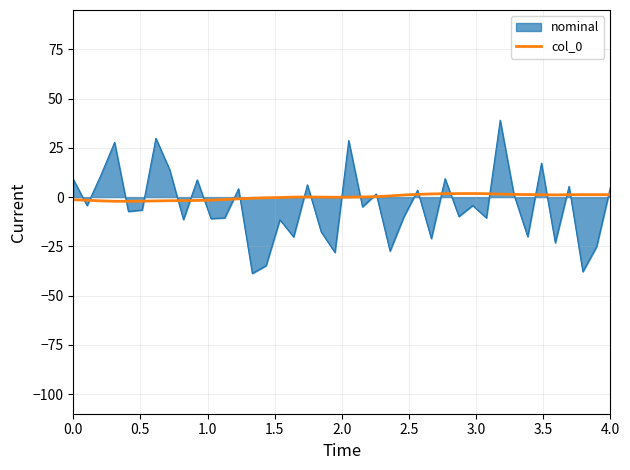

What is the greatest value displayed?

39.1